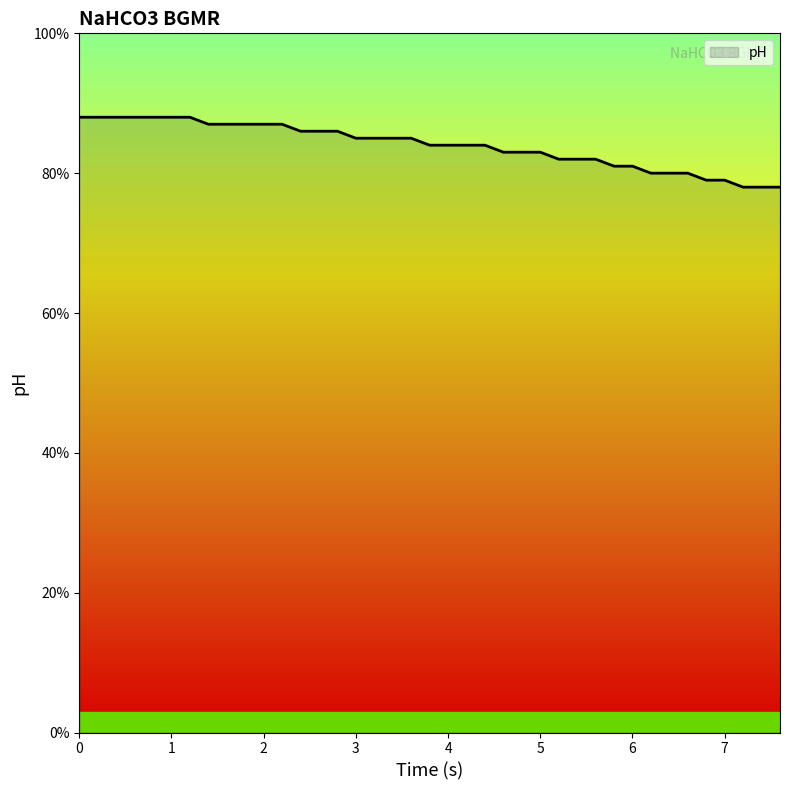

What is the average value?

8.4